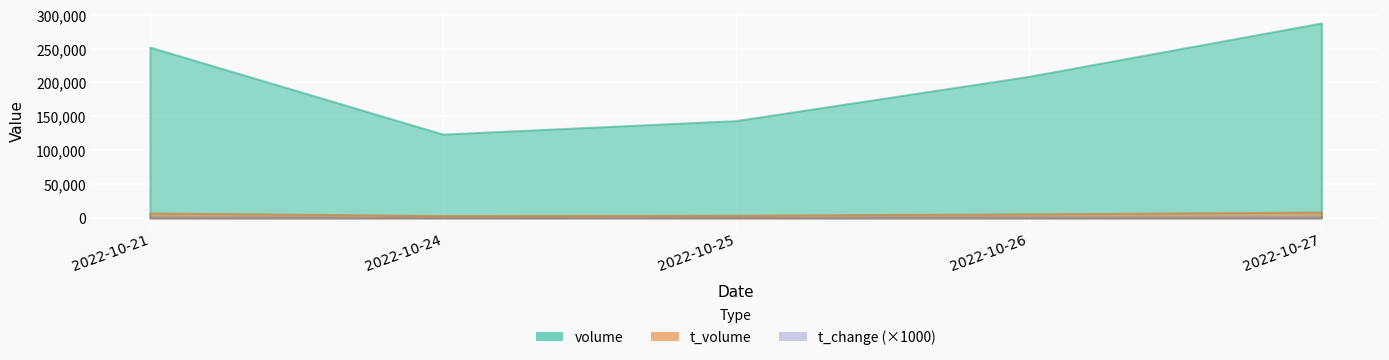

Which series has the largest range (max minus min)?

volume